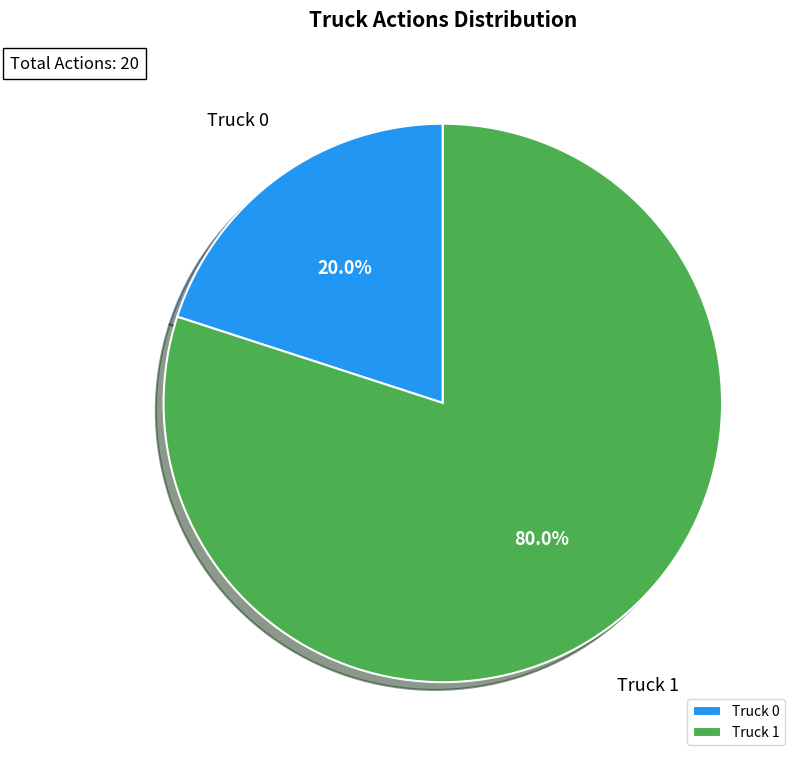

How many segments does this pie chart have?

2